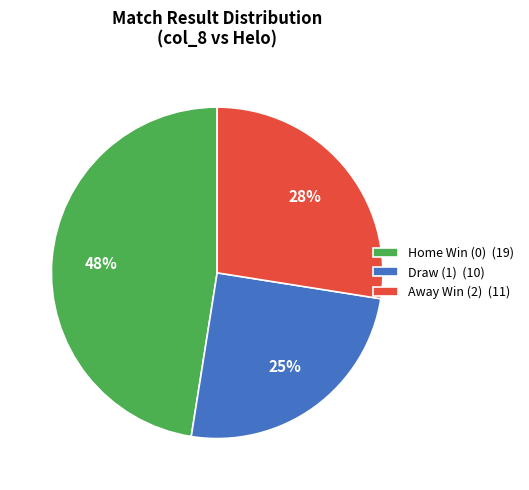

Combined, do Home Win (0) (19) and Draw (1) (10) account for over 50%?

Yes